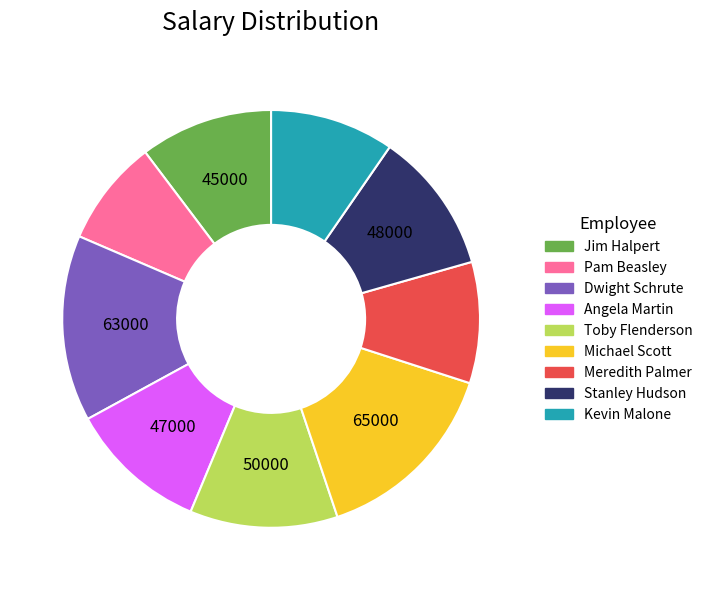

True or false: Michael Scott accounts for 29% of the total.

False